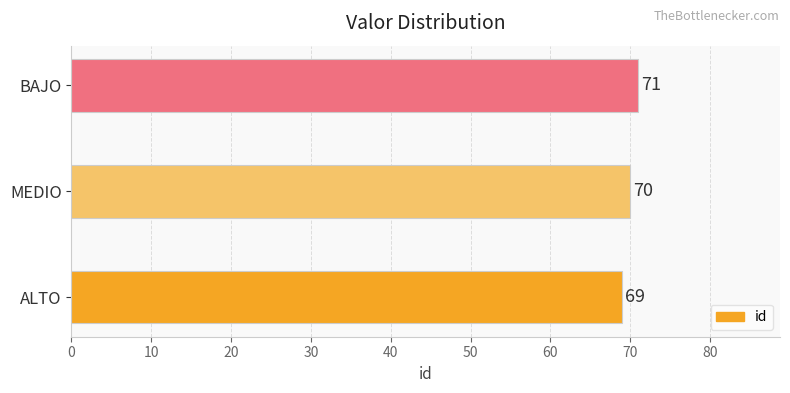

Reading top to bottom, extract all data points from this chart.

71	70	69